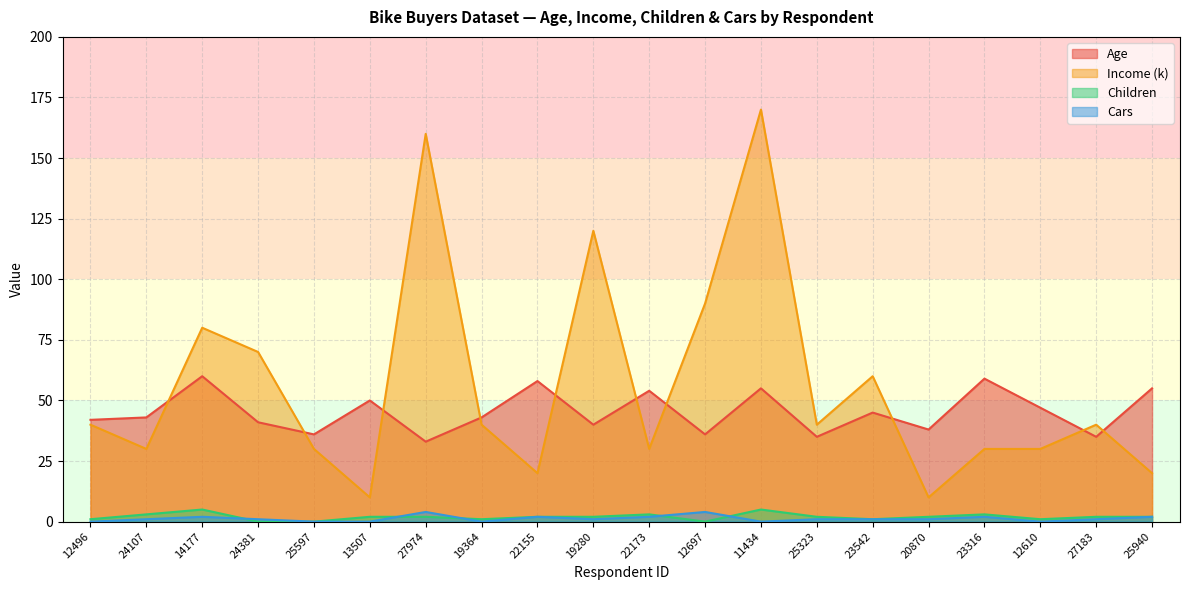

True or false: Age and Children cross at least once.

False